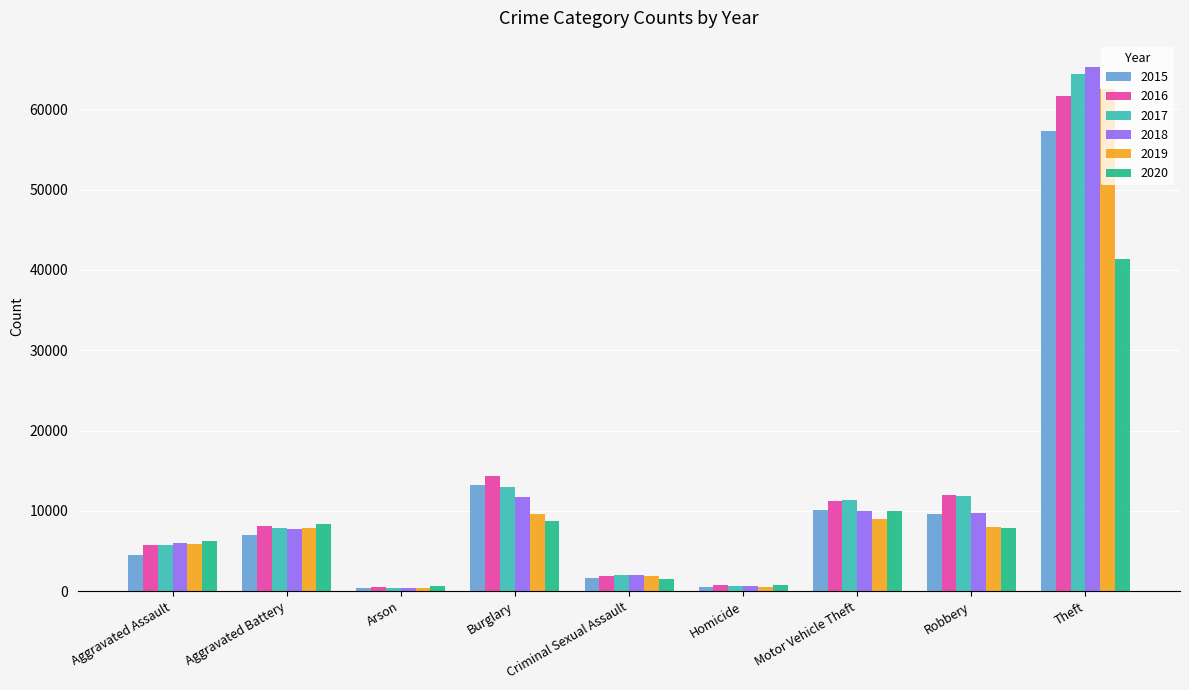

What is the value of the 2017 bar at the 4th from the left?

13001